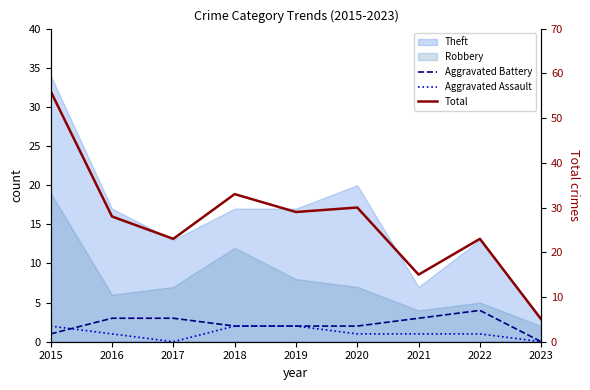

The Total series shows 3 at 2023. True or false?

False